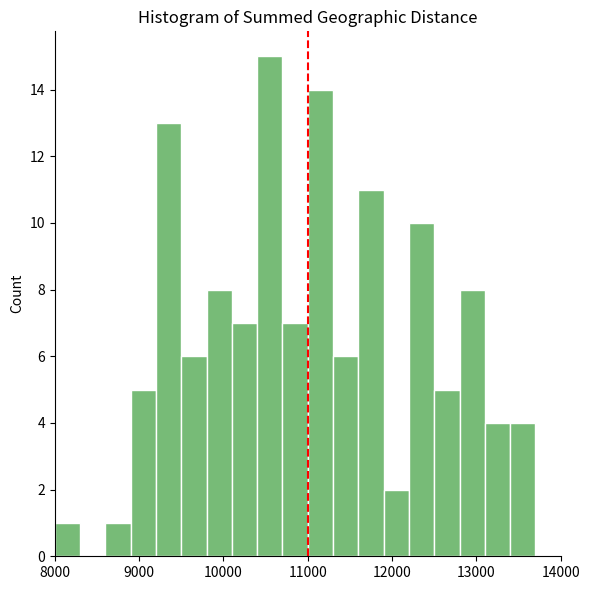

Read against the x-axis, roughly where is the centre of the tallest bar?

10600